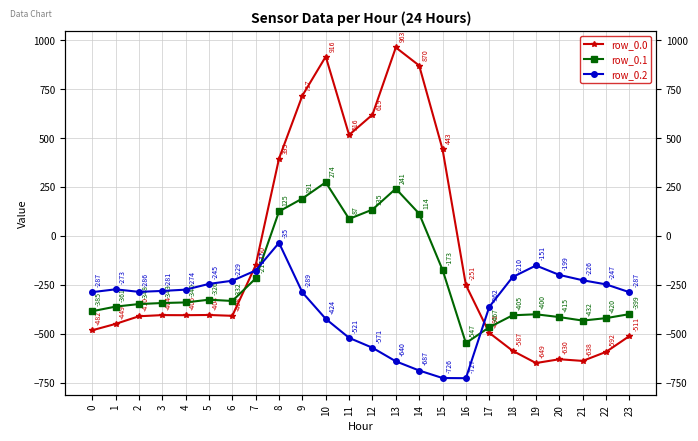

Which series has the largest range (max minus min)?

row_0.0